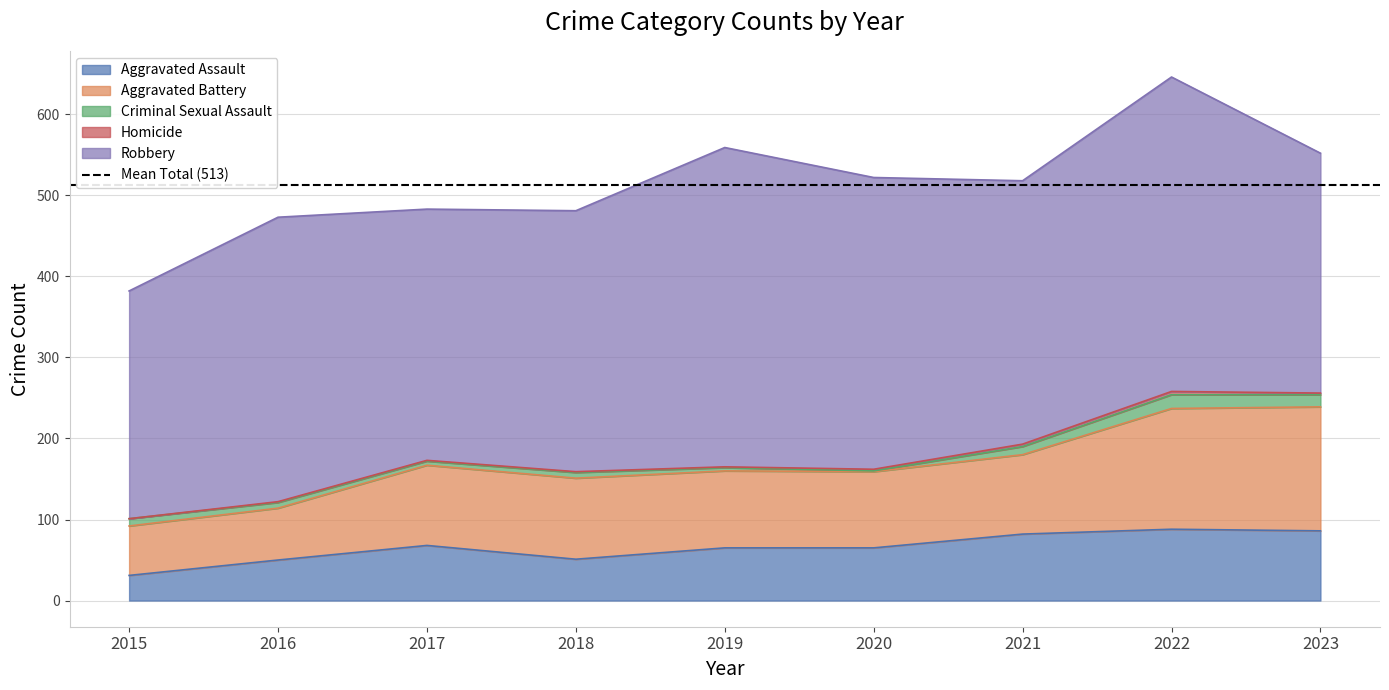

At which category does Aggravated Battery reach its first local valley?

2020